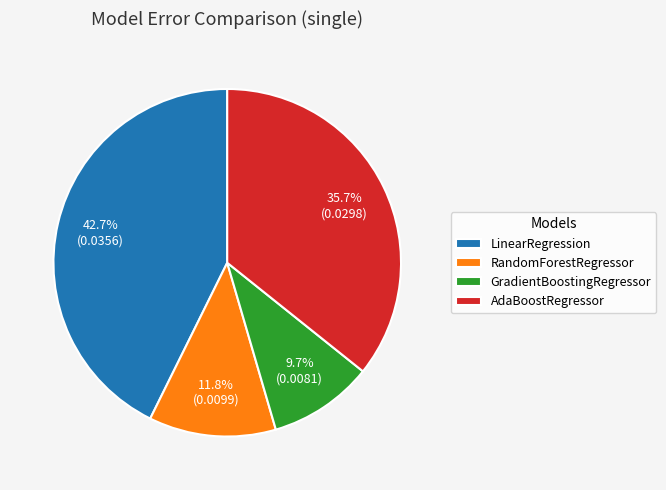

Does any single category account for the majority?

No